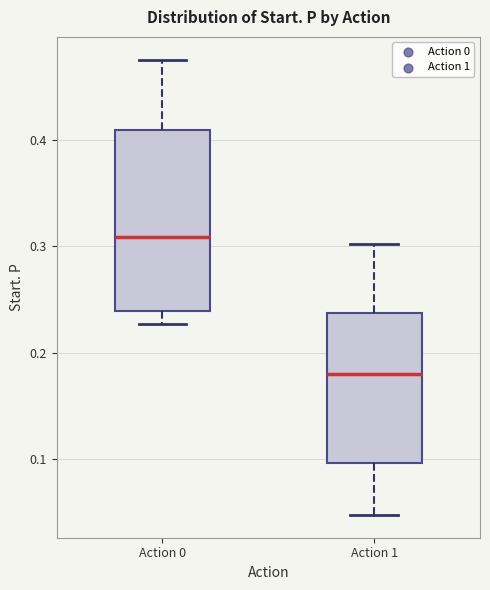

Comparing the boxes themselves (not the whiskers), which one is the tallest?

Action 0